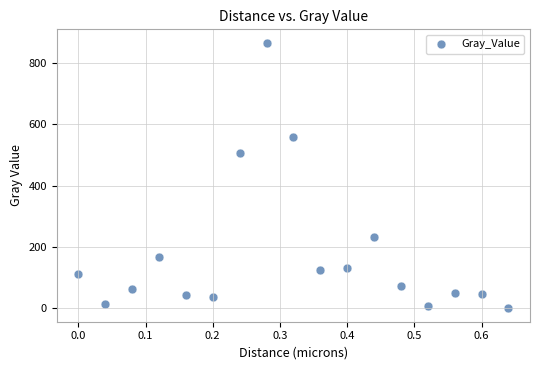

What Y value in the scatter plot is closest to 432?

507.0